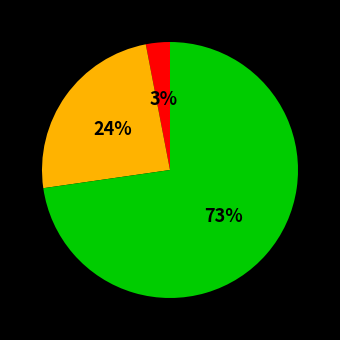

To the nearest percent, what is the difference between the largest and smallest slice percentages?

70%